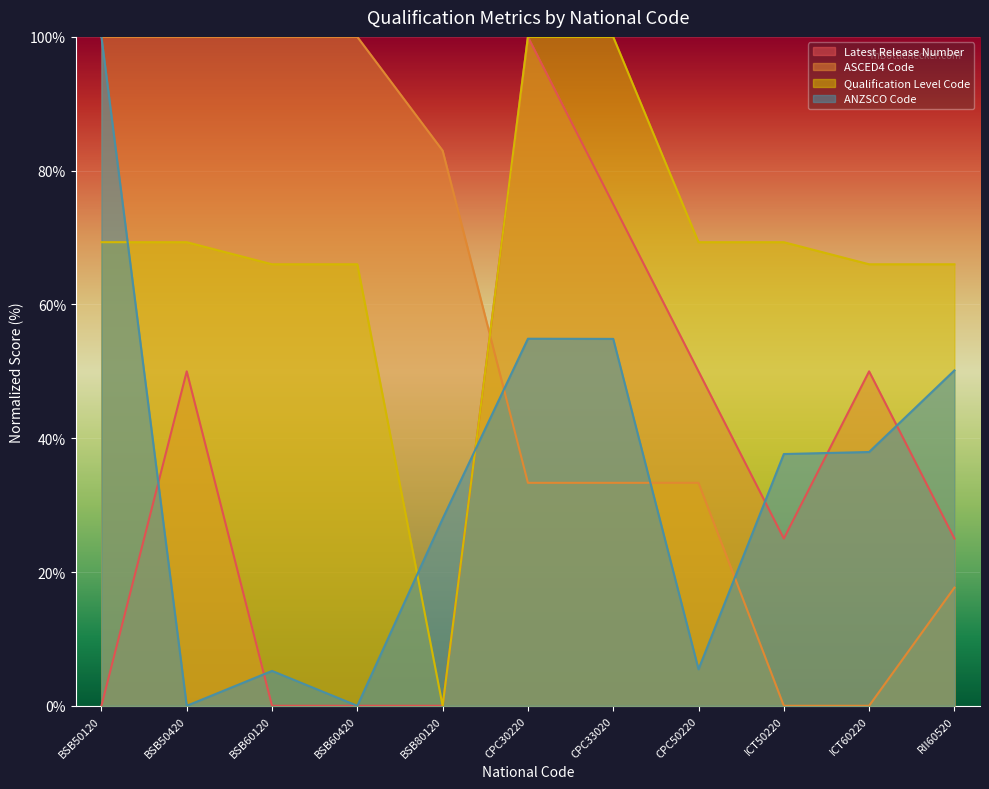

Where is ANZSCO Code nearest to the value 50?

RII60520